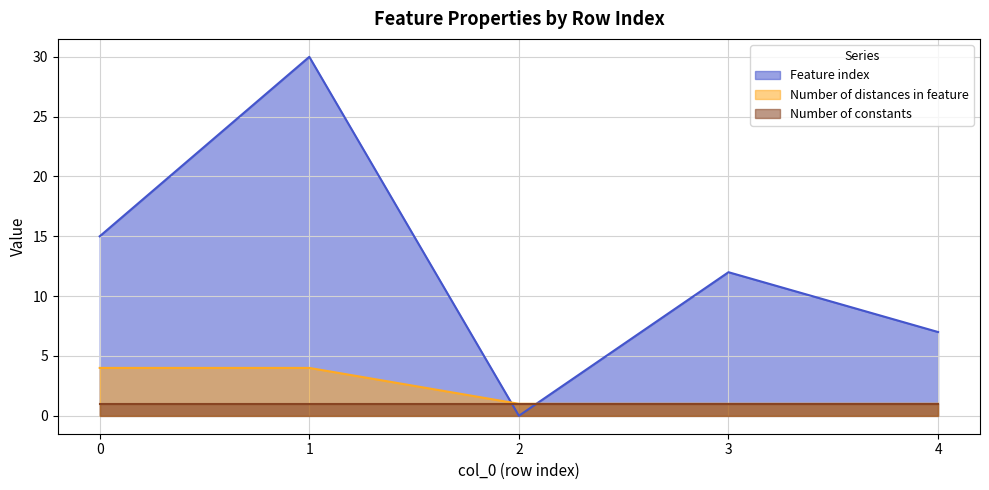

How many intersections are there between Feature index and Number of distances in feature?

2